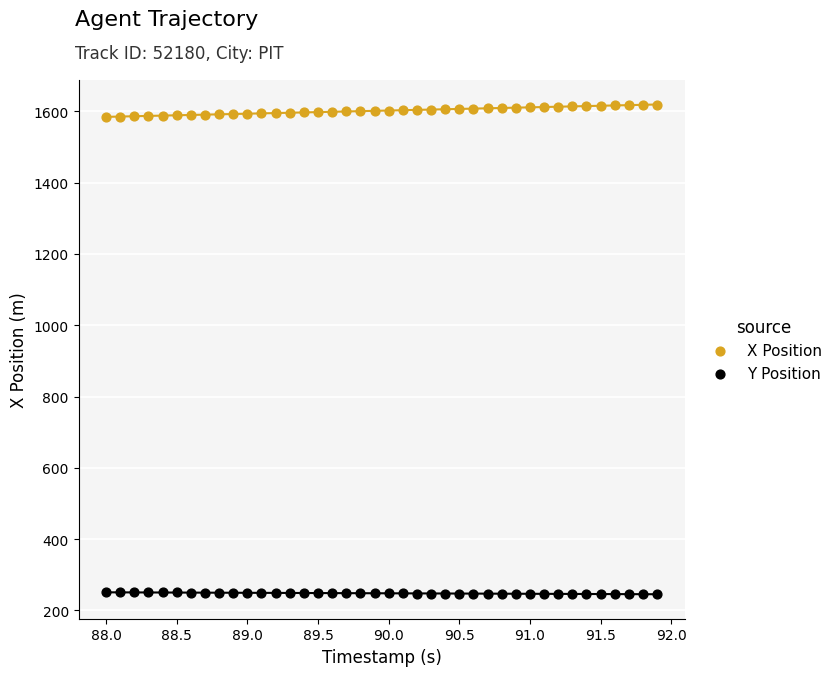

Which series contains the lowest Y value?

Y Position